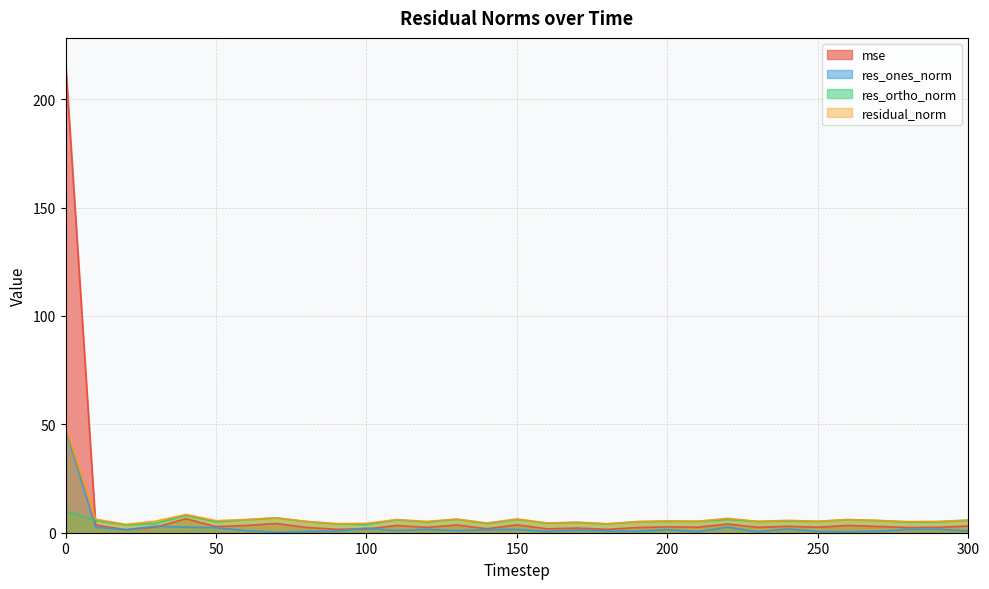

What is the value of the residual_norm point at the 23rd from the left?

6.6